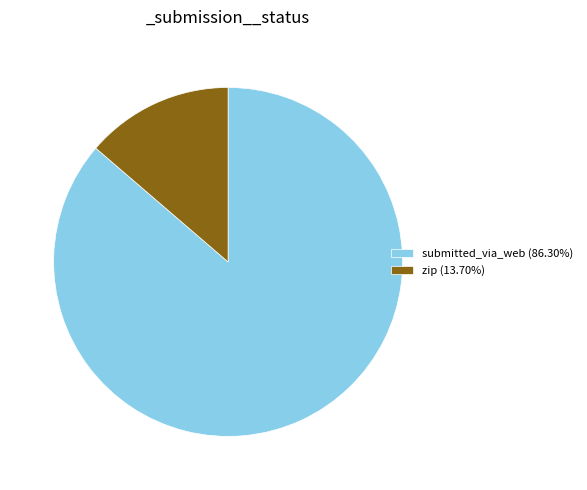

Approximately how many times larger is the value at submitted_via_web (86.30%) compared to zip (13.70%)?

6.3